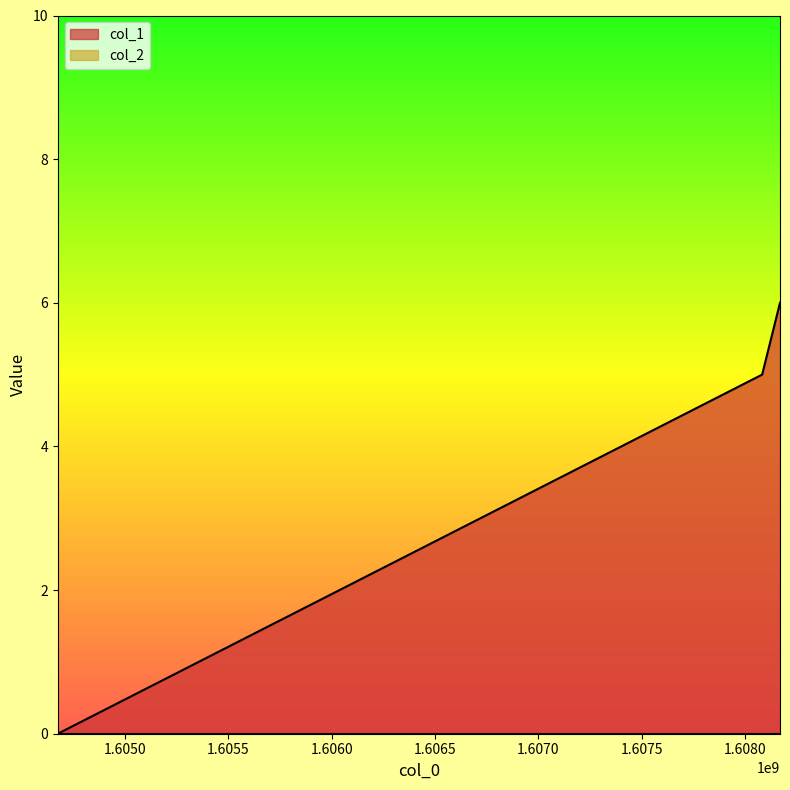

How many values are above zero?

2